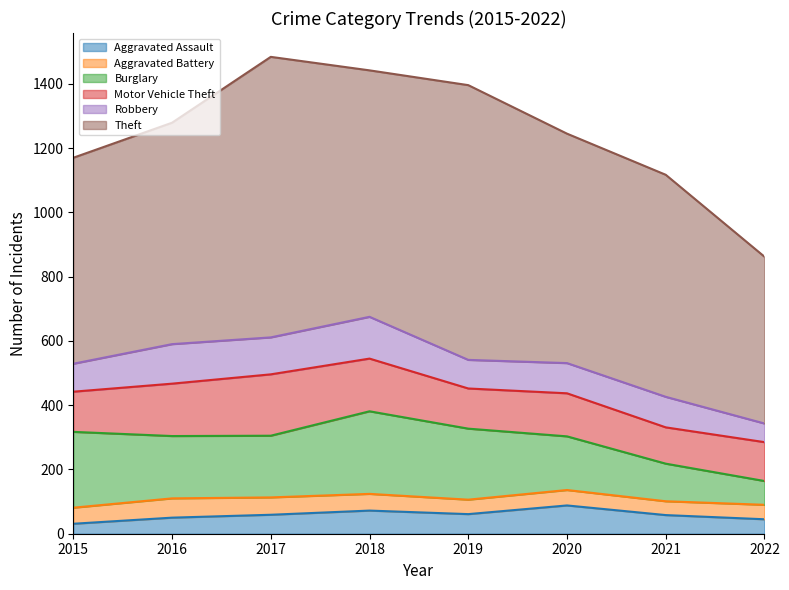

What is the difference between the maximum and minimum values in the Robbery series?

72